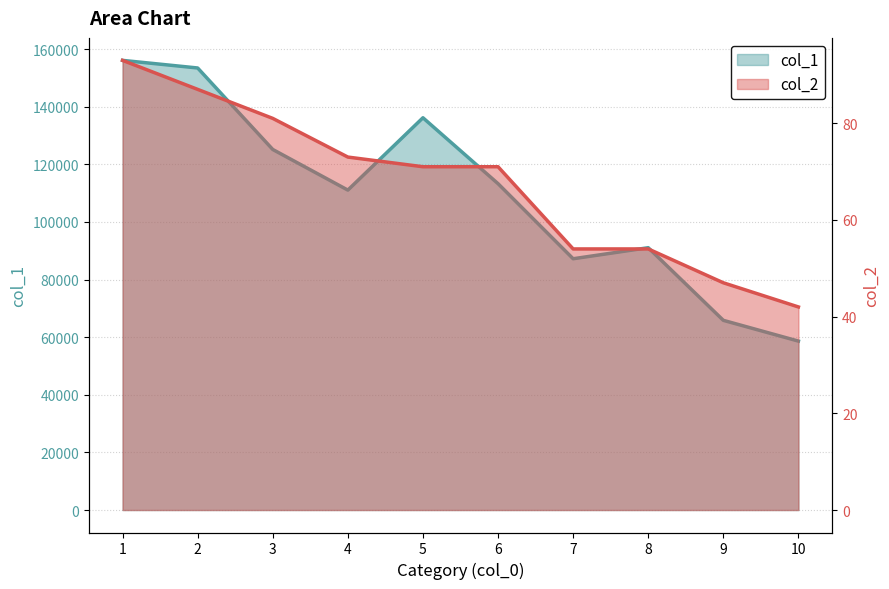

True or false: col_1 and col_2 intersect in this chart.

False